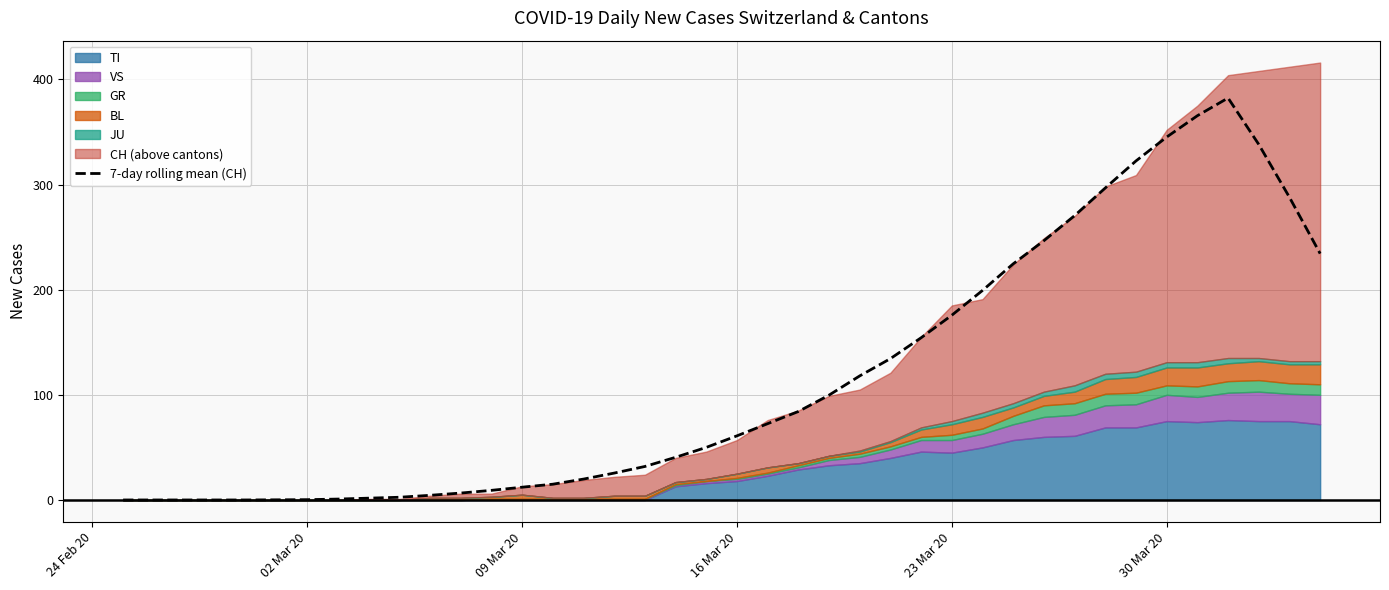

What is the maximum value for 7-day rolling mean (CH)?

382.3